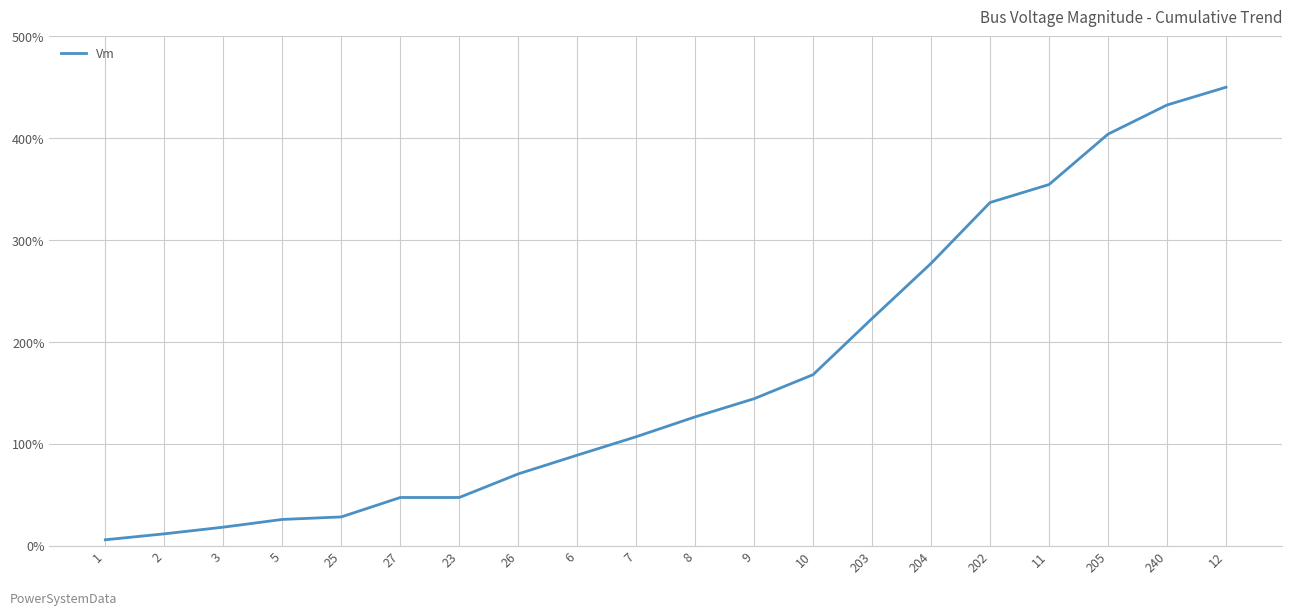

What position from the left is 8?

11